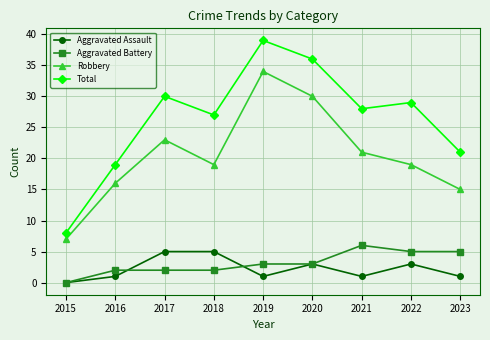

What is the value of the Robbery point at the 9th from the left?

15